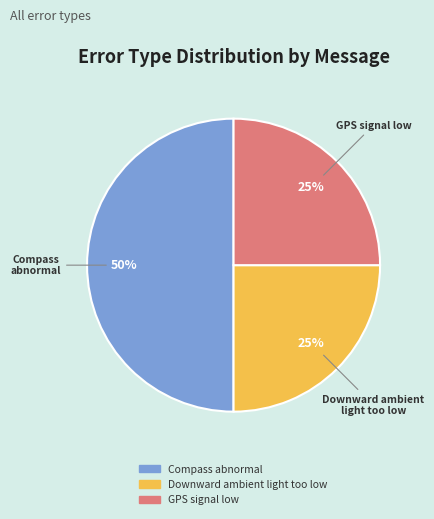

To the nearest percent, what portion does Compass abnormal represent?

50%